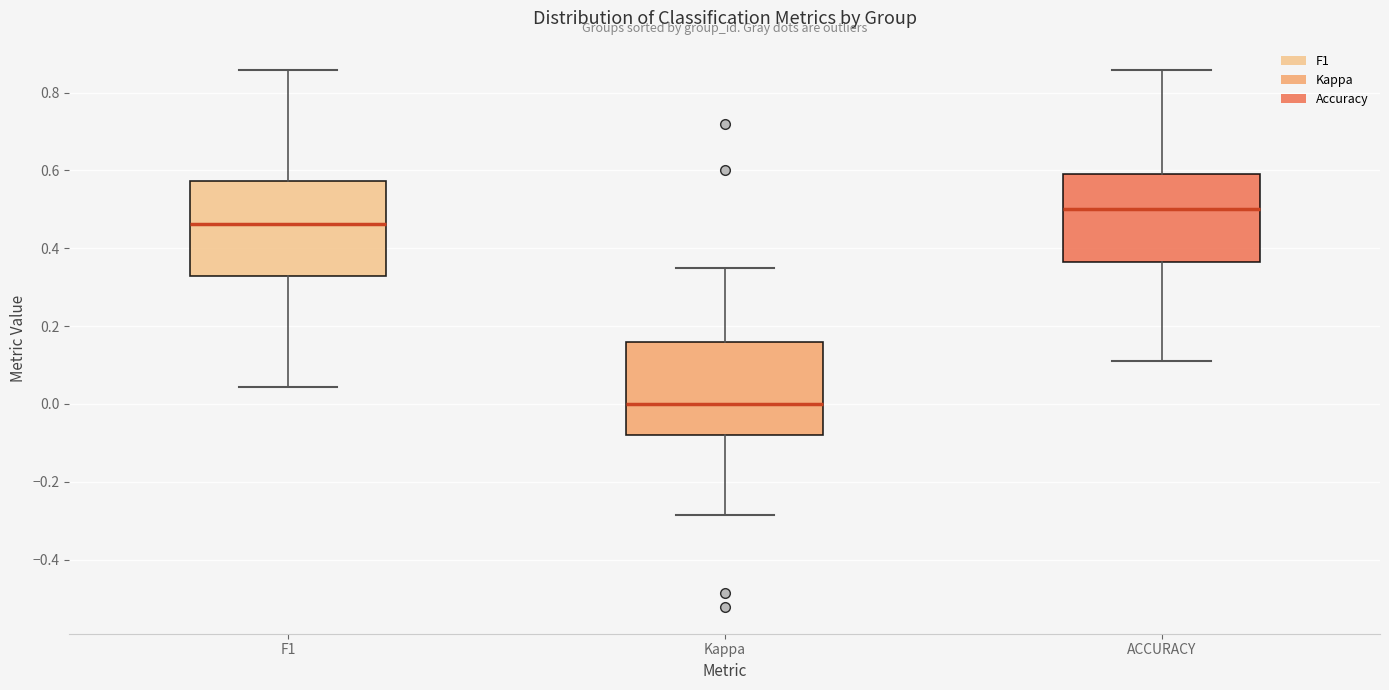

Reading left to right, transcribe this box plot: for each box, give where its median line is, the range the box spans, and where its two whiskers end, as read against the y-axis. The values are not printed on the chart, so give them approximately, as read against the axis.

F1: median 0.46, box 0.32 to 0.58, whiskers 0.04 to 0.86
Kappa: median 0.00, box -0.08 to 0.16, whiskers -0.28 to 0.34
ACCURACY: median 0.50, box 0.36 to 0.60, whiskers 0.12 to 0.86